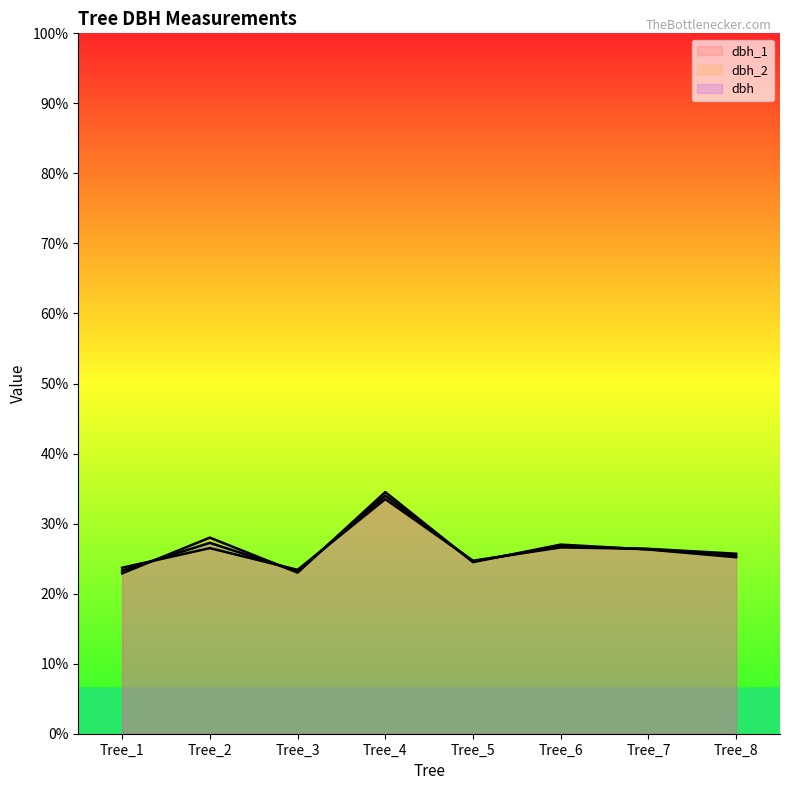

Which has a higher value, Tree_2 or Tree_5?

Tree_2